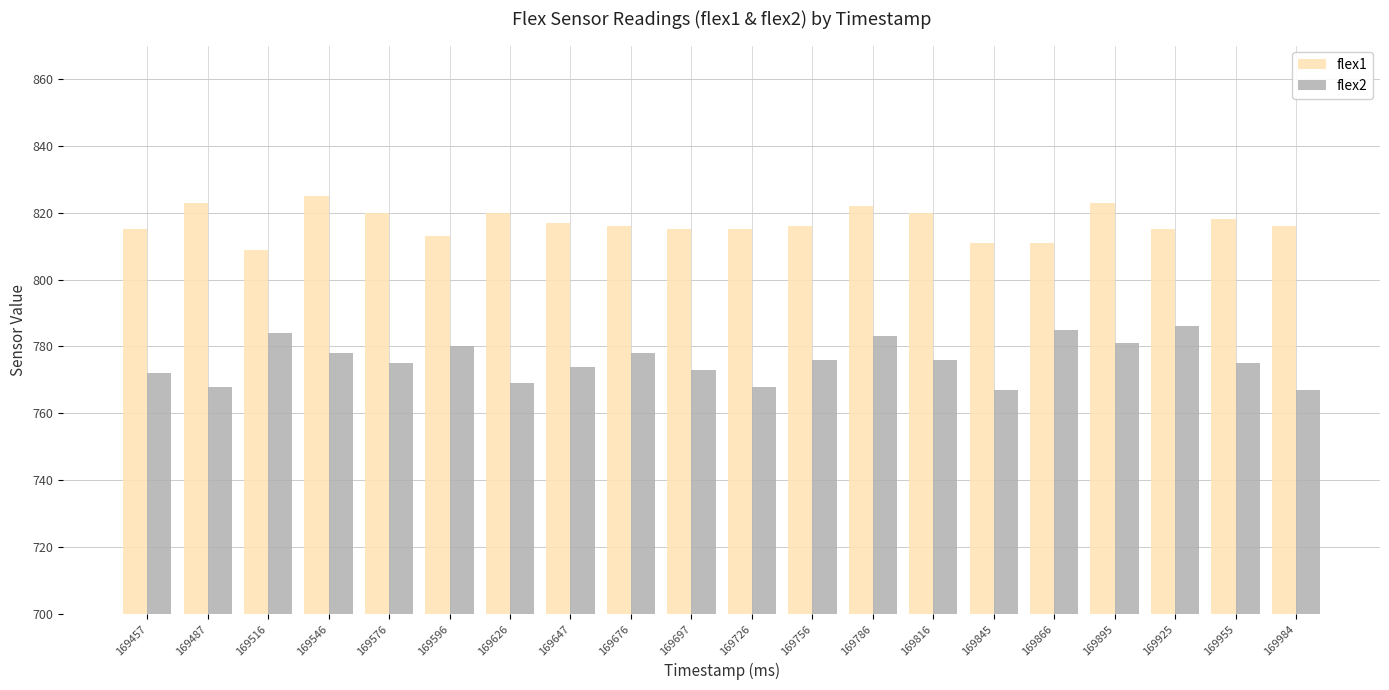

What is the difference between the second highest and second lowest values in the flex2 series?

18